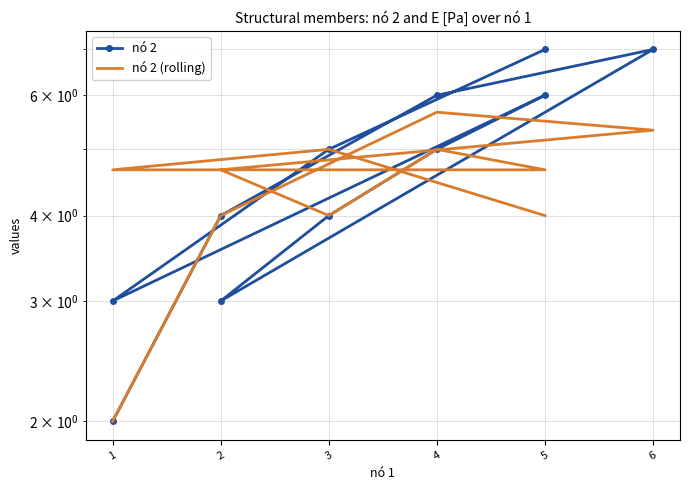

True or false: nó 2 has more than 1 points higher than both neighbors.

True